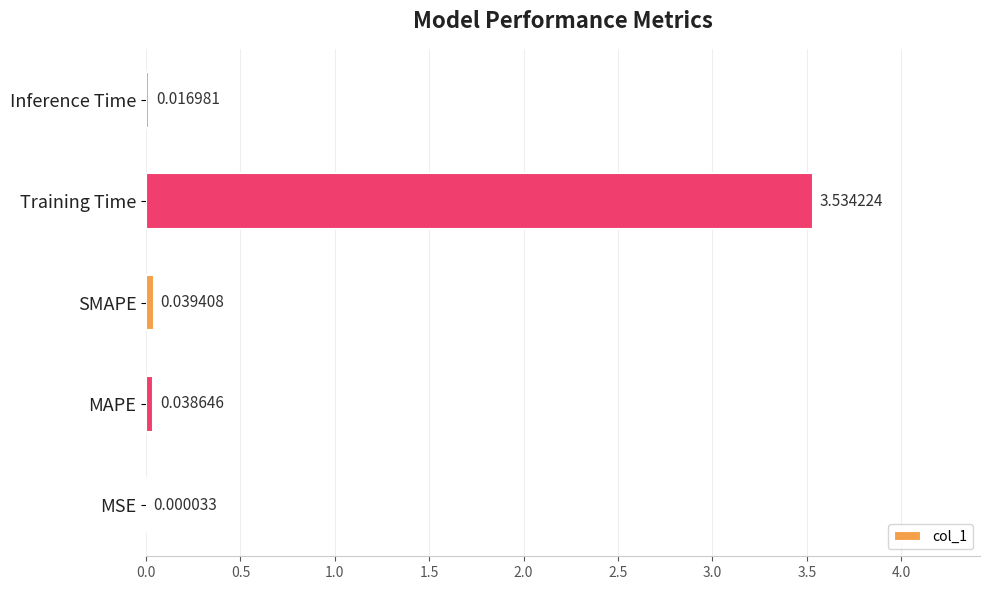

Which has a higher value, MSE or SMAPE?

SMAPE